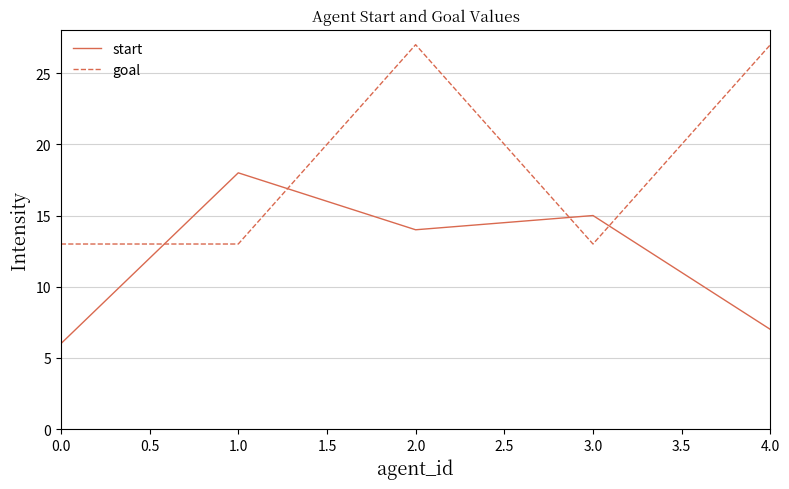

Which series has the largest range (max minus min)?

goal